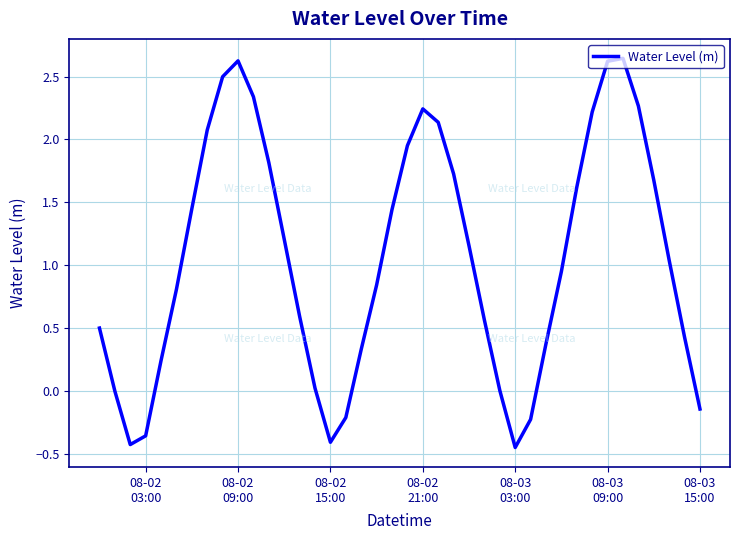

Does the chart have visible grid lines?

Yes